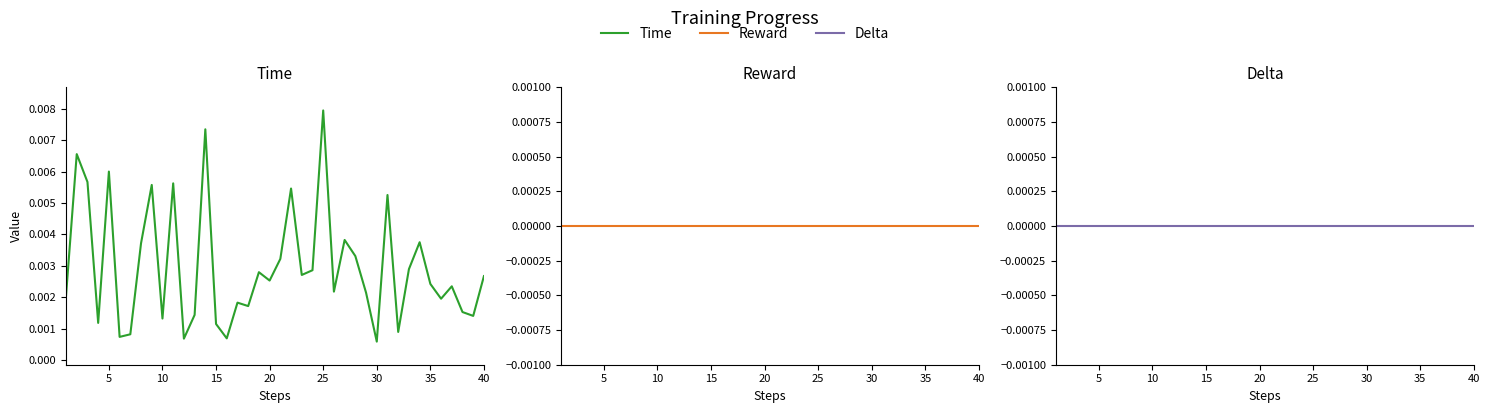

What are all the series names shown in the legend?

Time, Reward, Delta